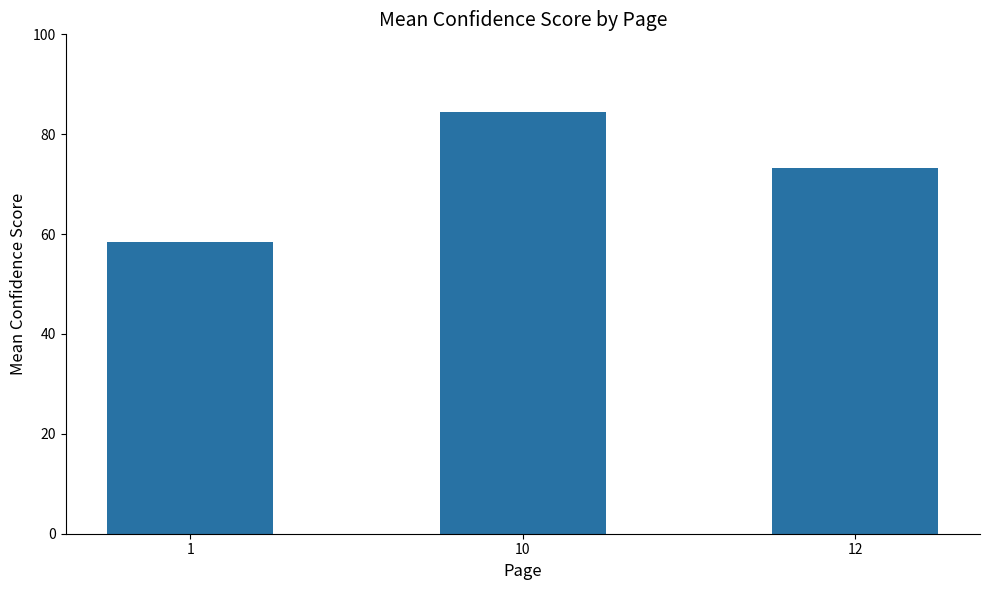

Where does the data first go above 73?

10